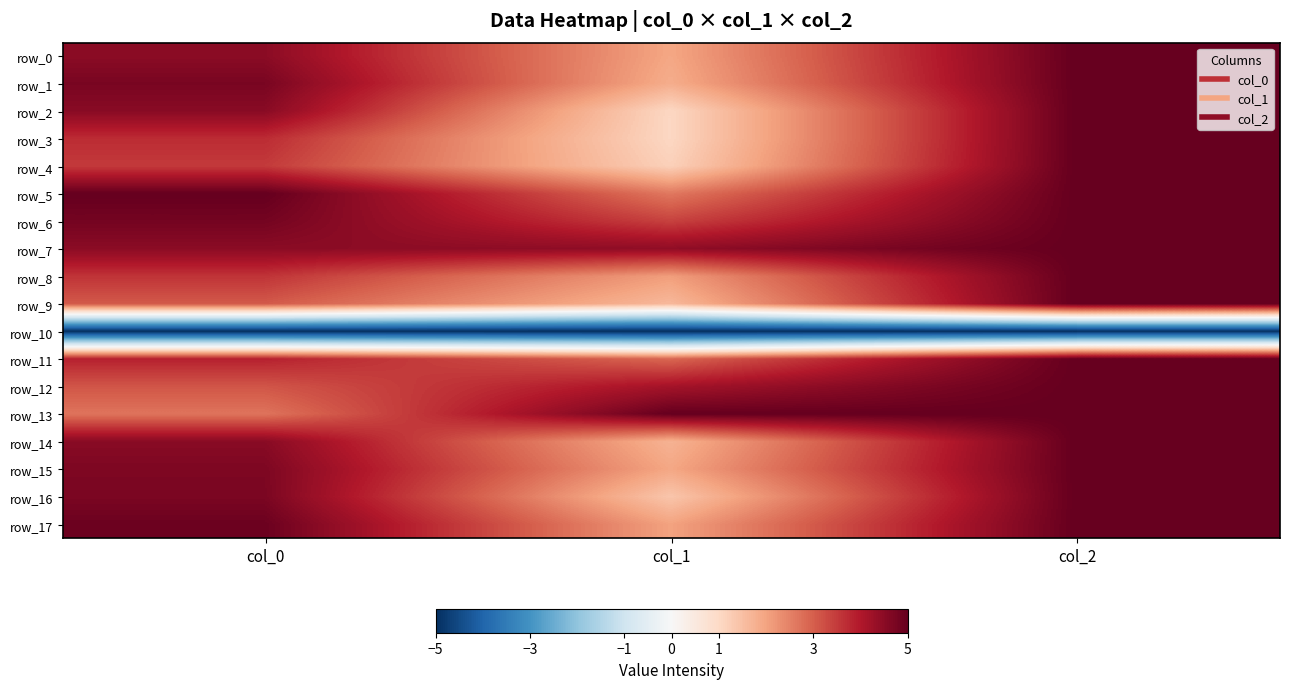

Read the row_16 value at col_1.

1.4